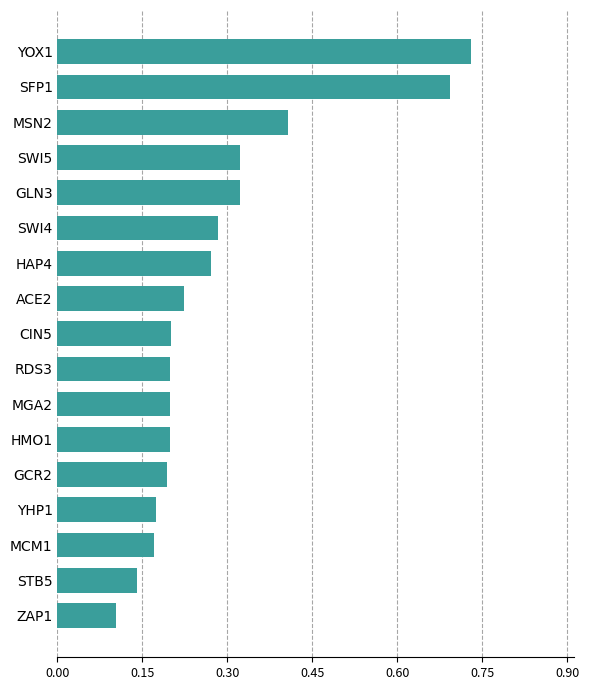

What is the change in value from YHP1 to SWI5?

+0.1